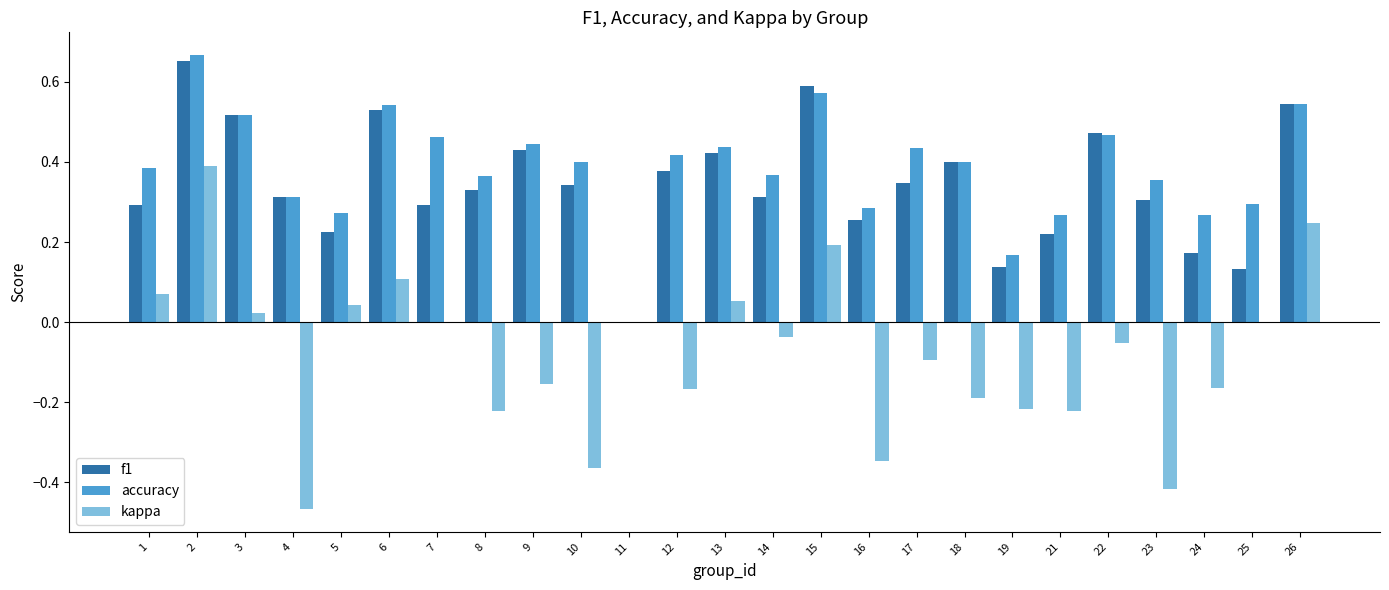

Is it true that f1 equals 0.8 at 6?

False